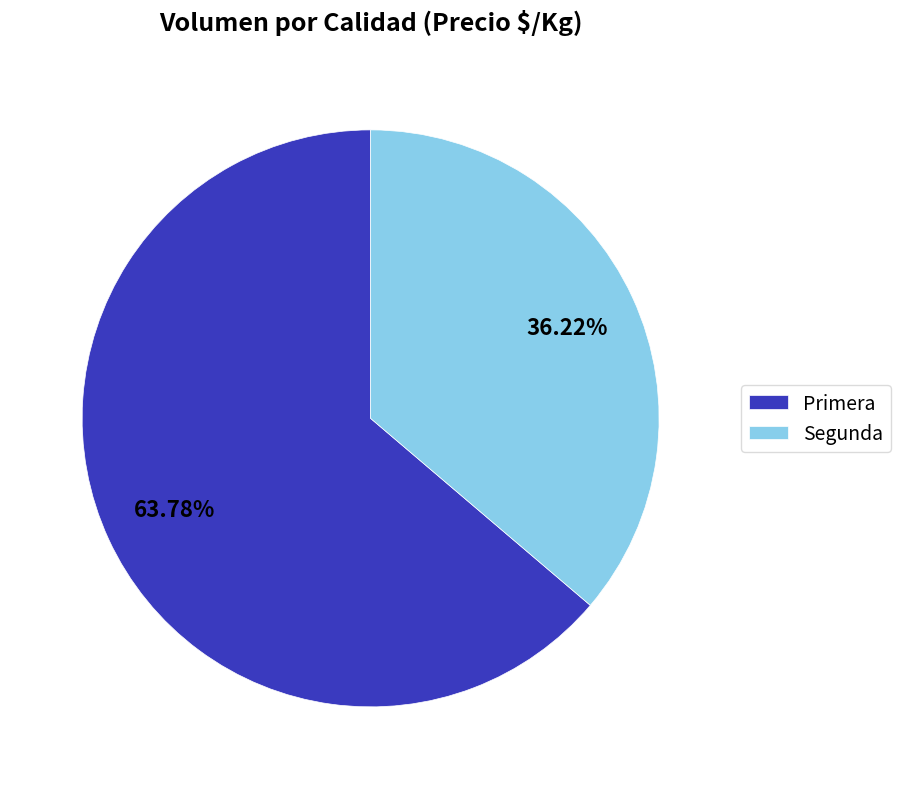

Count the number of slices in the pie.

2